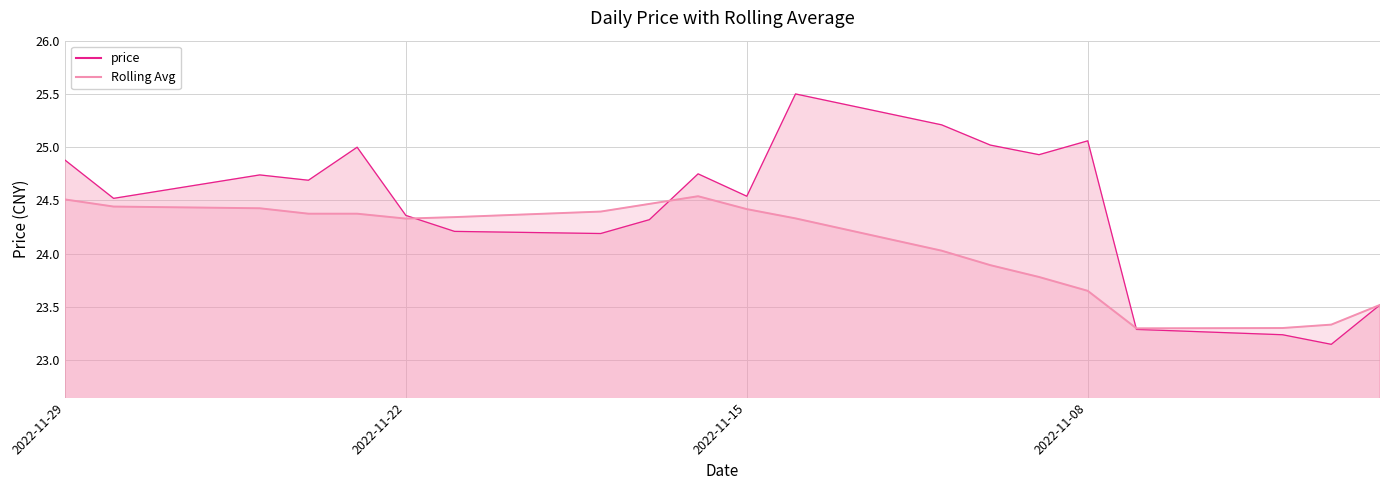

How many intersections are there between price and price_rolling?

3